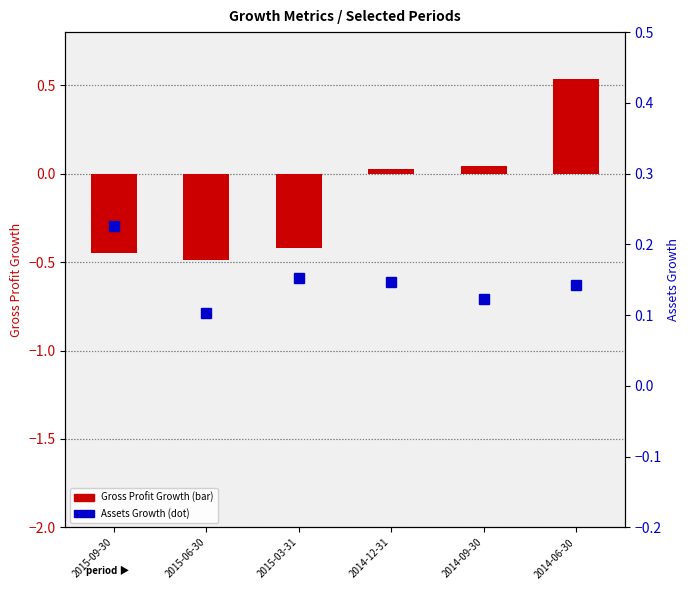

Reading left to right, what are all the values shown in this chart?

Gross Profit Growth: -0.5	-0.5	-0.4	0.0	0.0	0.5
Assets Growth: 0.2	0.1	0.2	0.1	0.1	0.1